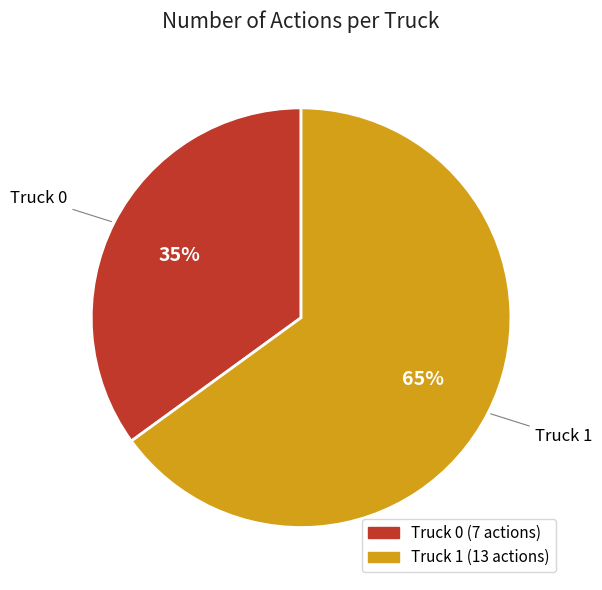

Which has a higher value, Truck 1 or Truck 0?

Truck 1